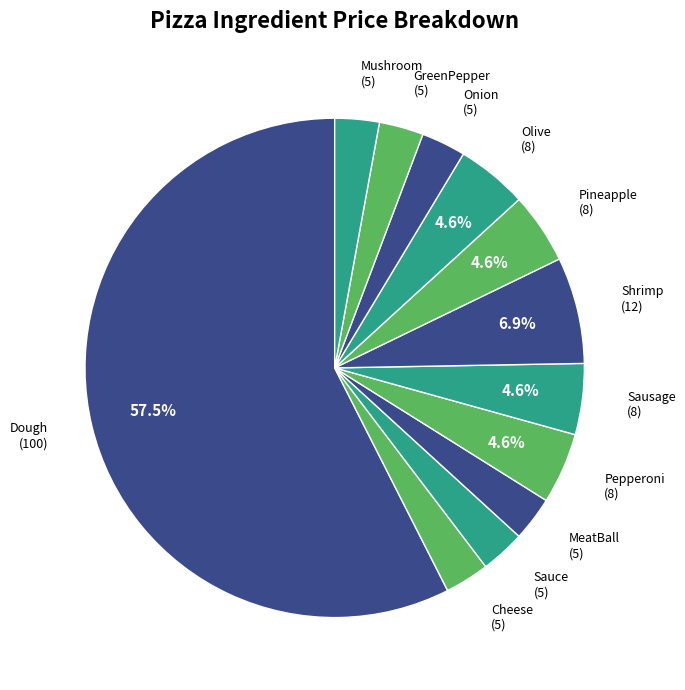

What is the ratio of the value at Pineapple to the value at Onion?

1.6